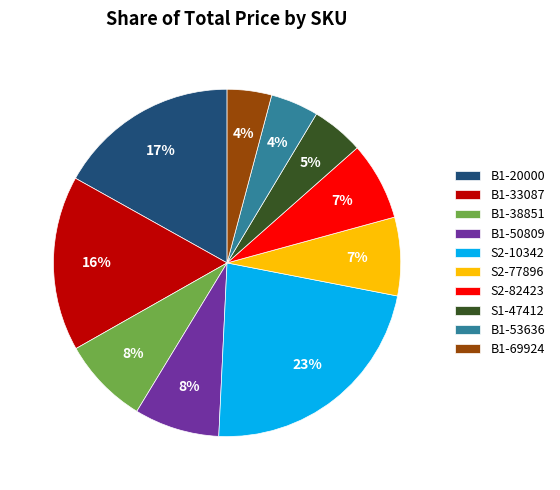

Combined, do B1-20000 and B1-69924 account for over 50%?

No